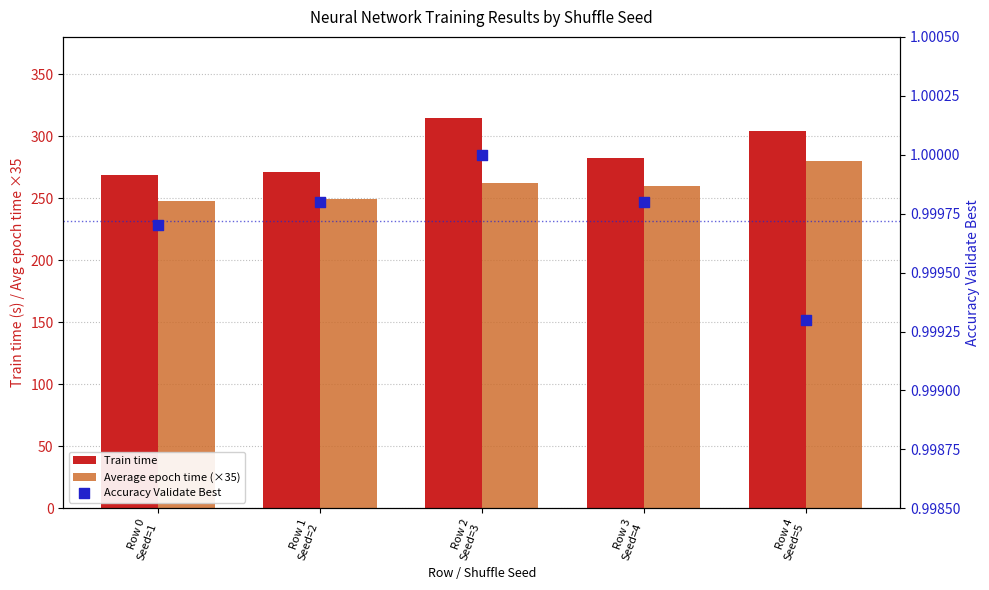

At which category is the sum across all series the highest?

Row 4
Seed=5